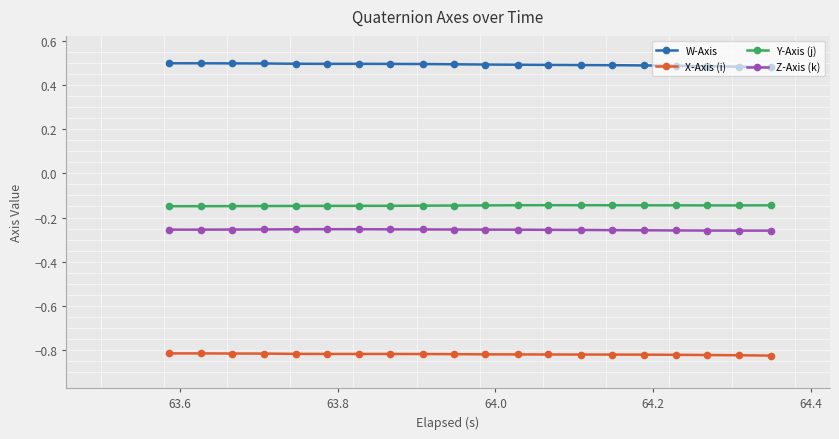

True or false: X-Axis (i) and W-Axis cross at least once.

False